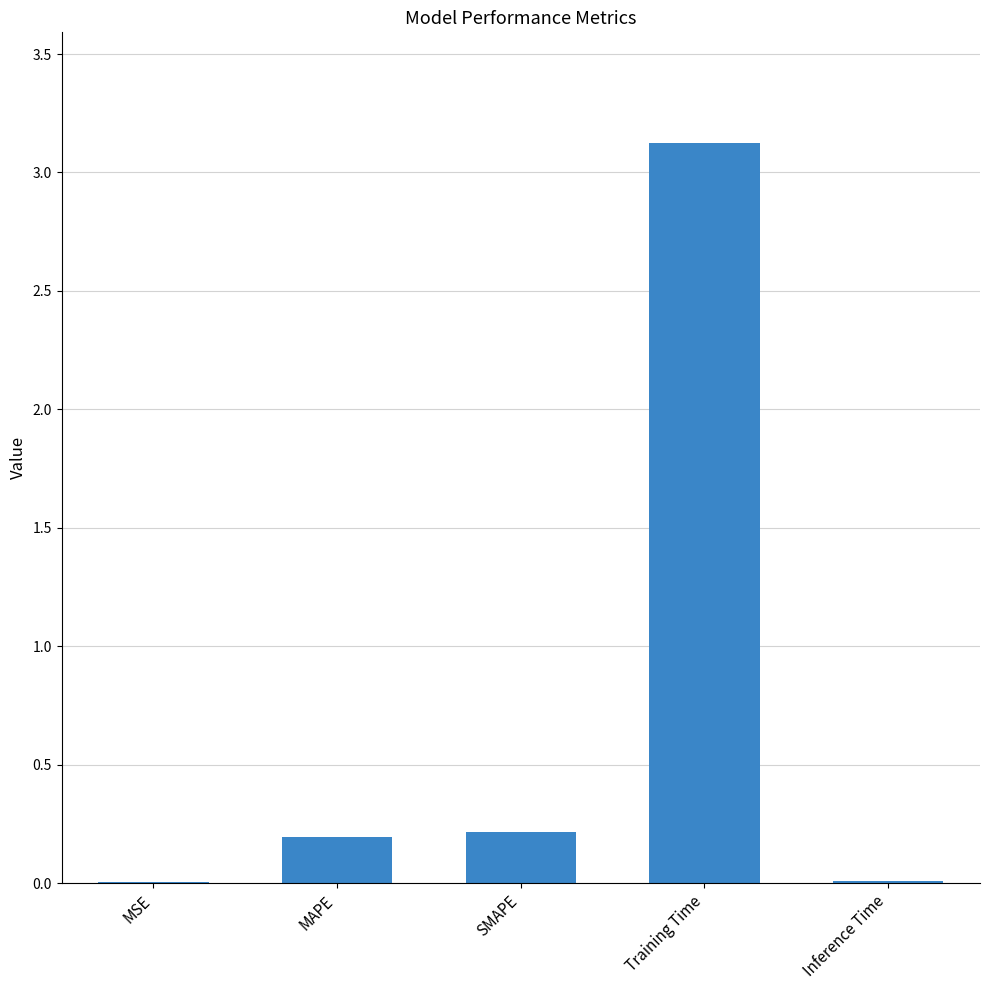

True or false: the data shows 0.0 at MSE.

True